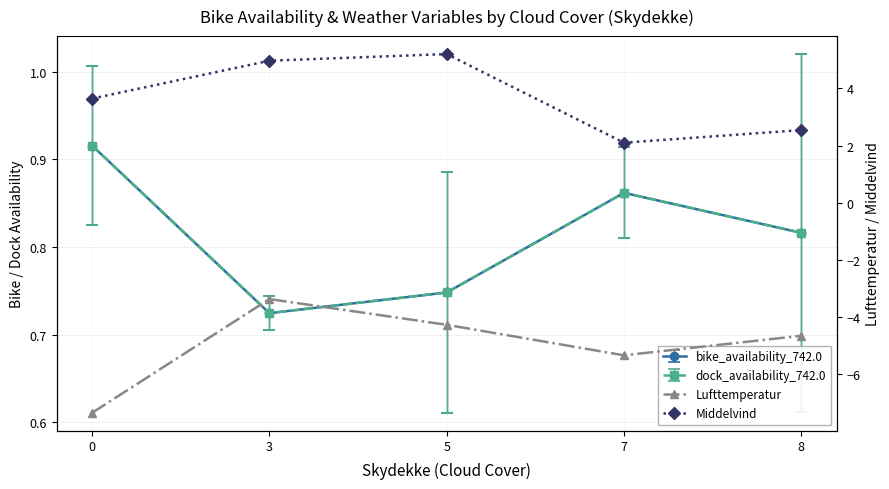

What is the difference between the highest and lowest values at 5?

9.5